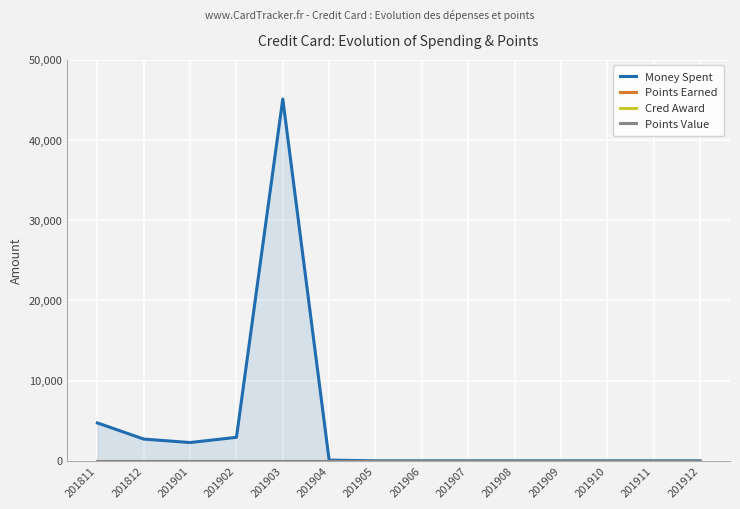

At 201812, list the series in order from smallest to largest.

Points Earned, Cred Award, Points Value, Money Spent